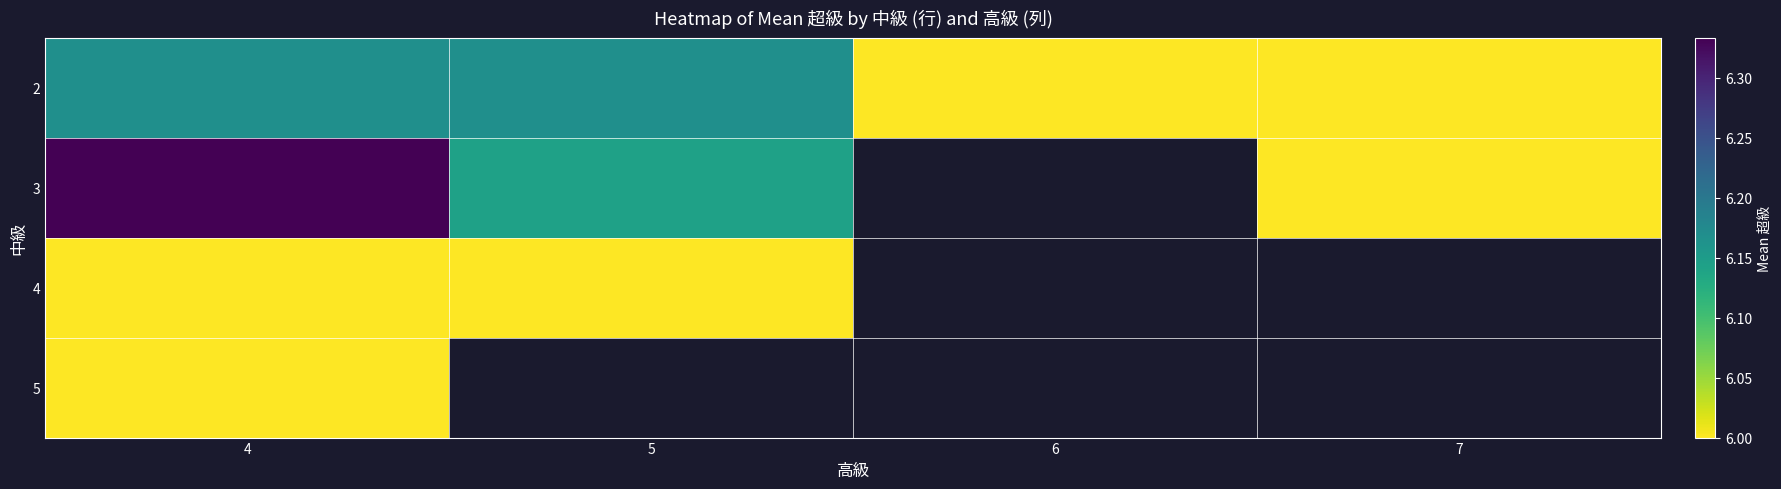

What is the greatest value displayed?

6.3